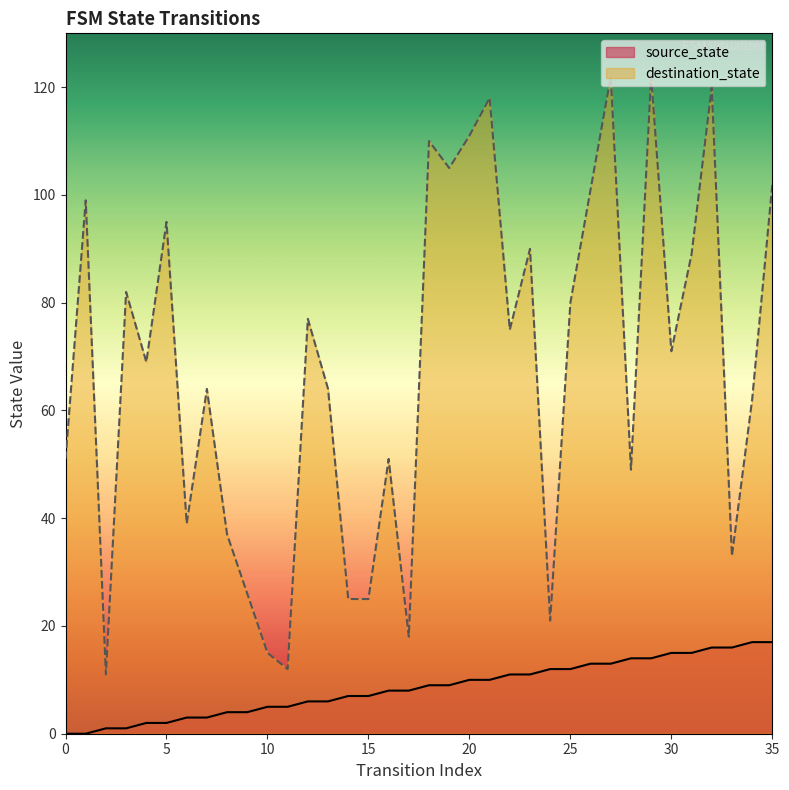

Reading left to right, extract all data points from this chart.

source_state: 0=0	1=0	2=1	3=1	4=2	5=2	6=3	7=3	8=4	9=4	10=5	11=5	12=6	13=6	14=7	15=7	16=8	17=8	18=9	19=9	20=10	21=10	22=11	23=11	24=12	25=12	26=13	27=13	28=14	29=14	30=15	31=15	32=16	33=16	34=17	35=17
destination_state: 0=51	1=99	2=11	3=82	4=69	5=95	6=39	7=64	8=37	9=26	10=15	11=12	12=77	13=64	14=25	15=25	16=51	17=18	18=110	19=105	20=111	21=118	22=75	23=90	24=21	25=80	26=101	27=122	28=49	29=122	30=71	31=89	32=120	33=33	34=62	35=102